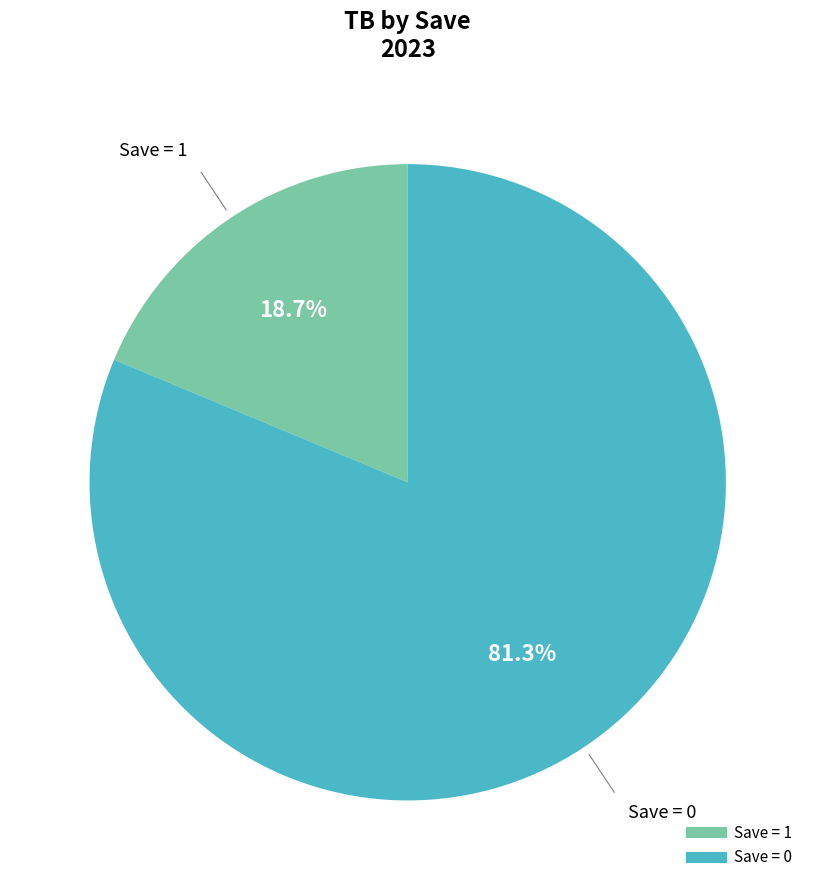

Count the number of slices in the pie.

2